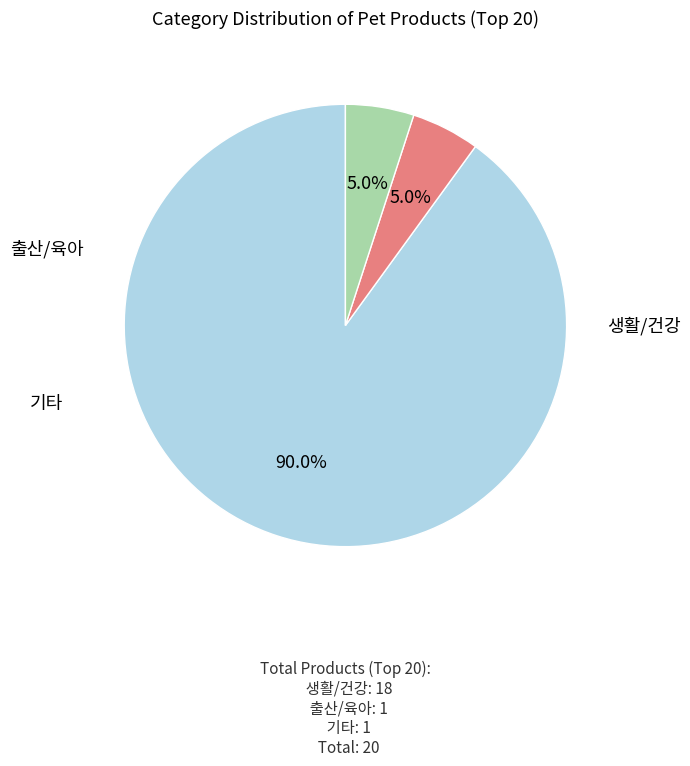

What is the largest slice in the pie chart?

생활/건강